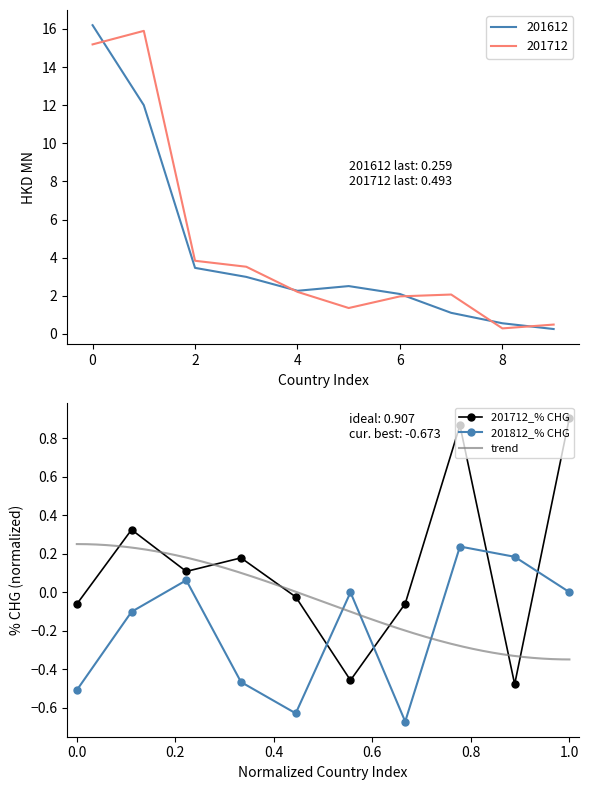

Which series ends up on top after the final intersection of 201812_% CHG and 201712_% CHG?

201712_% CHG